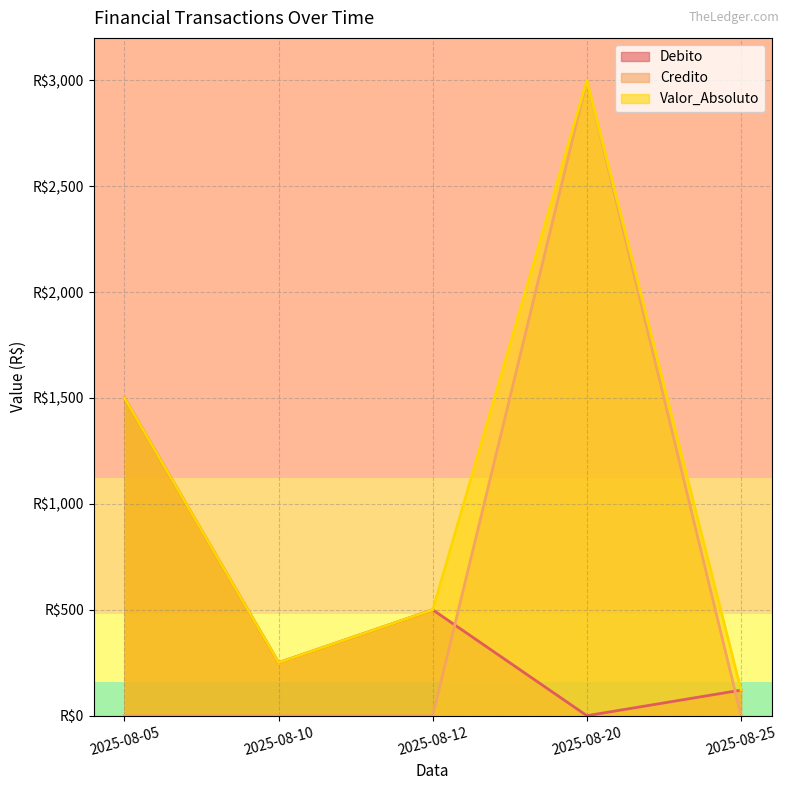

Which series has the largest range (max minus min)?

Credito